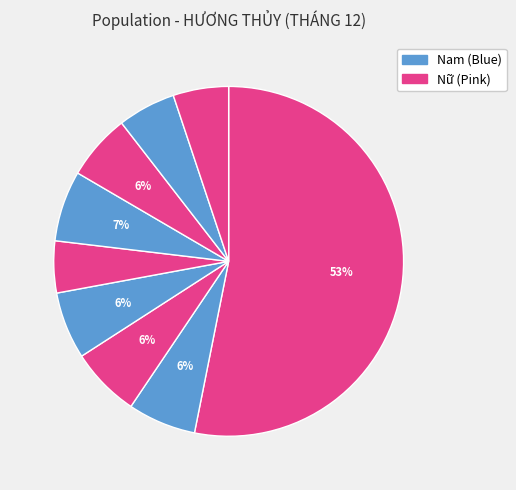

Is there a majority slice in this chart?

Yes